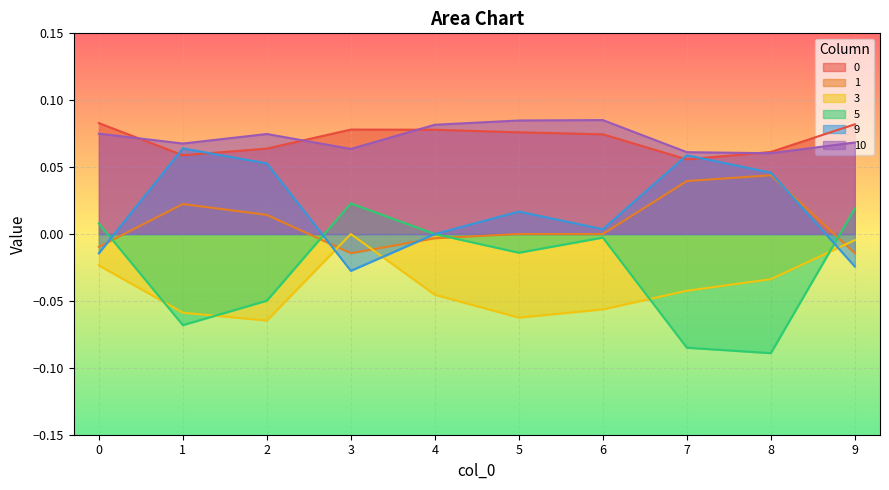

List the labels in order of 0 value, smallest first.

7, 1, 8, 2, 6, 5, 4, 3, 9, 0